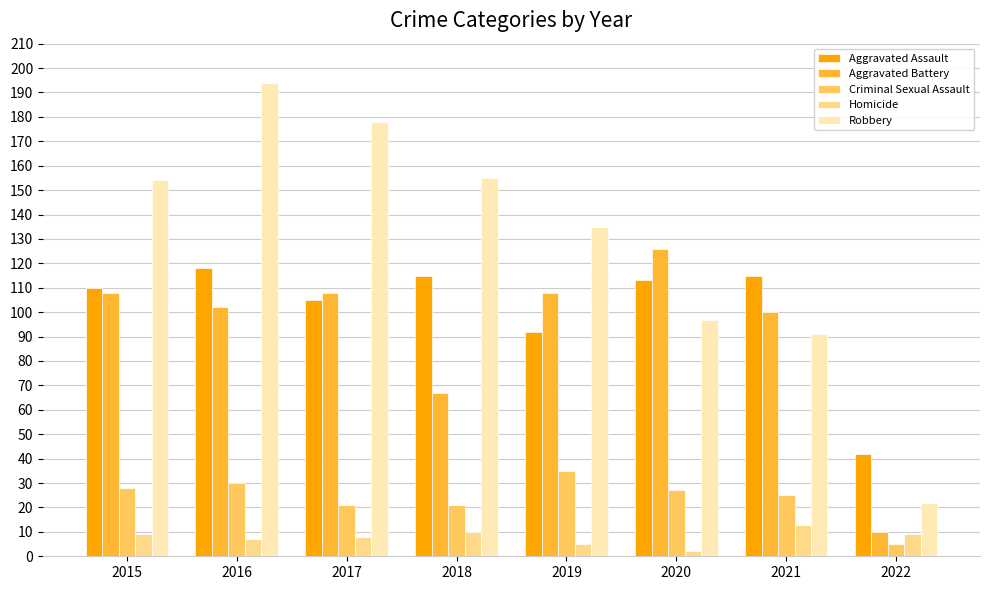

Reading right to left, transcribe all the data shown in this chart.

Aggravated Assault: 2022=42	2021=115	2020=113	2019=92	2018=115	2017=105	2016=118	2015=110
Aggravated Battery: 2022=10	2021=100	2020=126	2019=108	2018=67	2017=108	2016=102	2015=108
Criminal Sexual Assault: 2022=5	2021=25	2020=27	2019=35	2018=21	2017=21	2016=30	2015=28
Homicide: 2022=9	2021=13	2020=2	2019=5	2018=10	2017=8	2016=7	2015=9
Robbery: 2022=22	2021=91	2020=97	2019=135	2018=155	2017=178	2016=194	2015=154